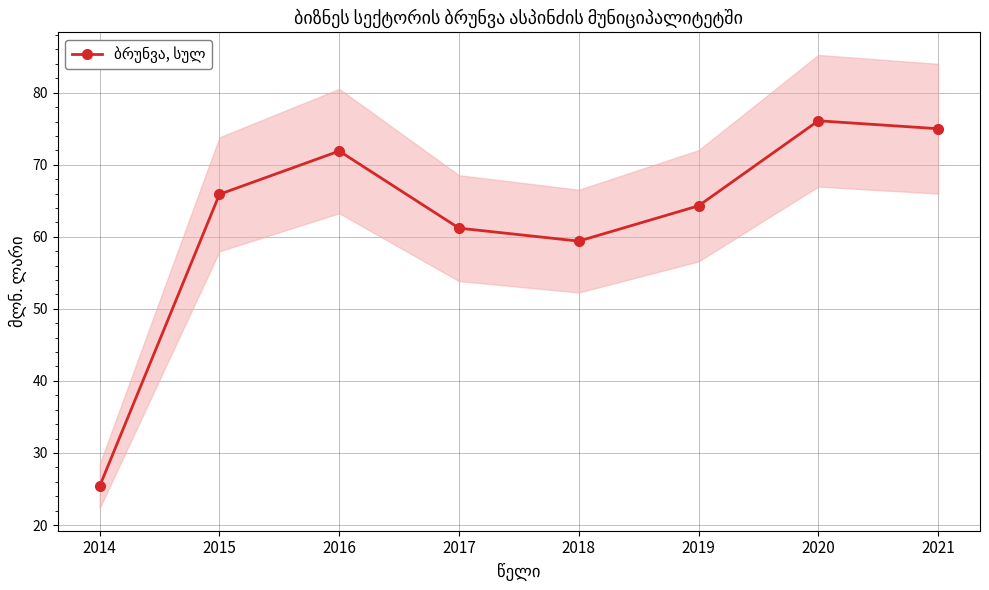

List the labels in order of value, smallest first.

2014, 2018, 2017, 2019, 2015, 2016, 2021, 2020